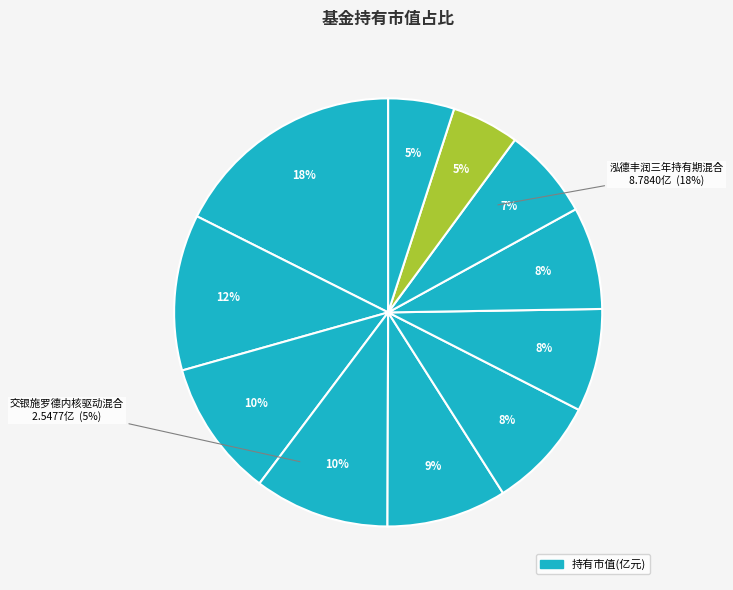

True or false: 泓德致远混合A accounts for 5% of the total.

True